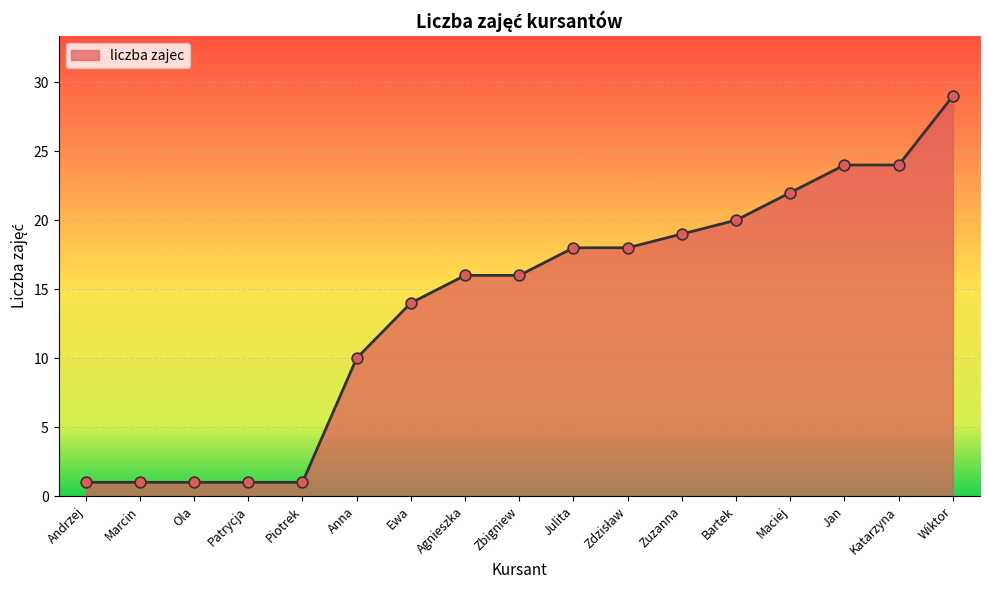

What is the change in value from Bartek to Maciej?

+2